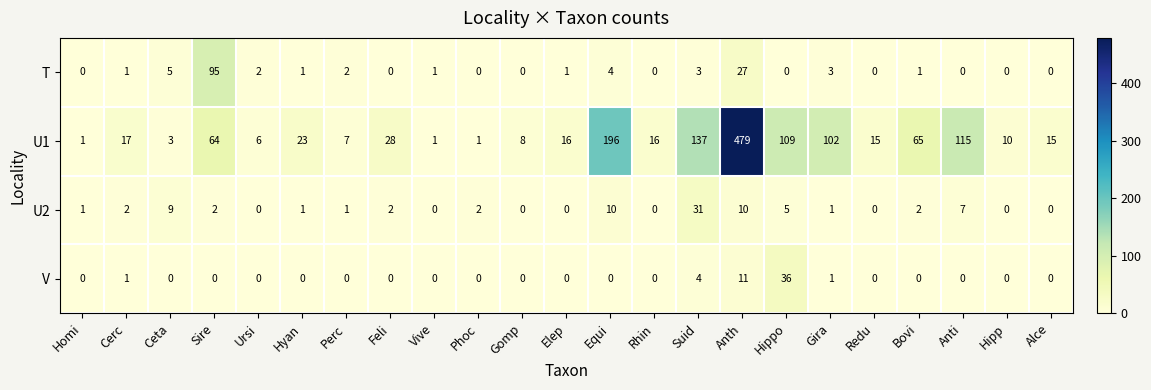

At how many categories does at least one series exceed 433?

1